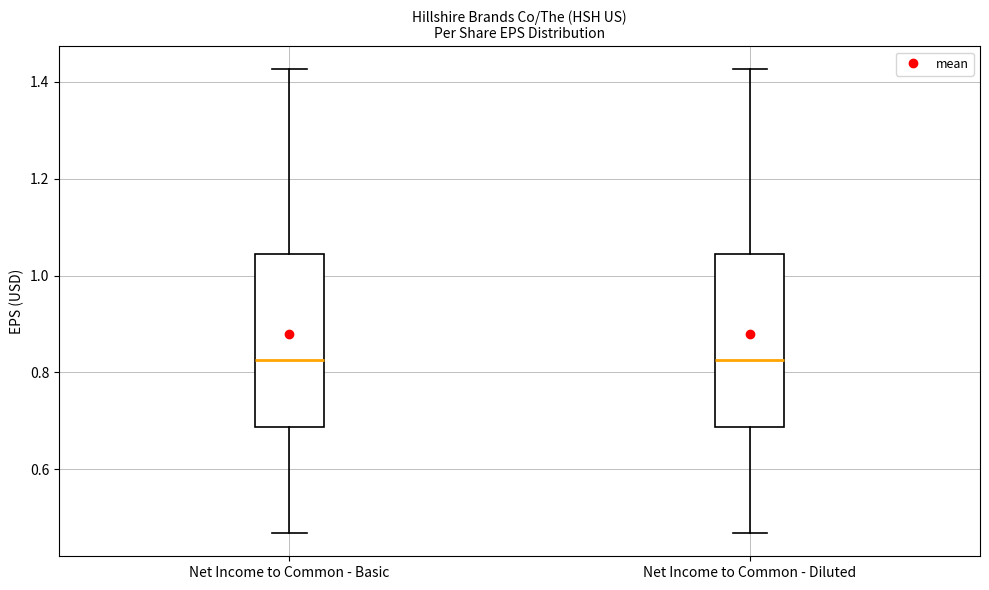

Where does the lower whisker of the box for Net Income to Common - Diluted end on the y-axis? The values are not printed on the chart, so give them approximately, as read against the axis.

0.46